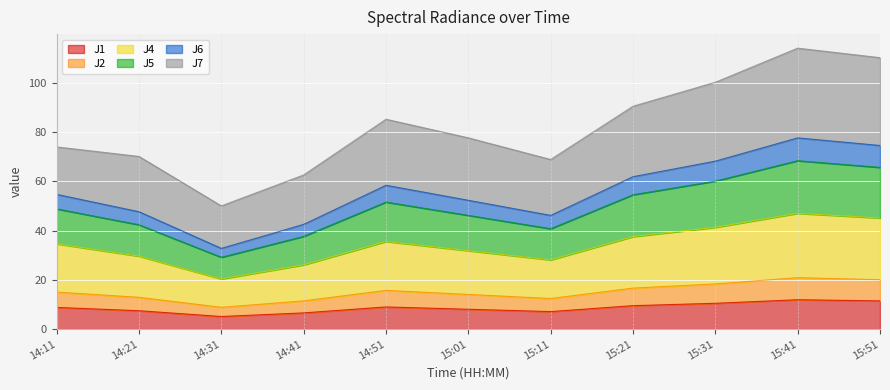

What is the minimum value for J1?

5.1